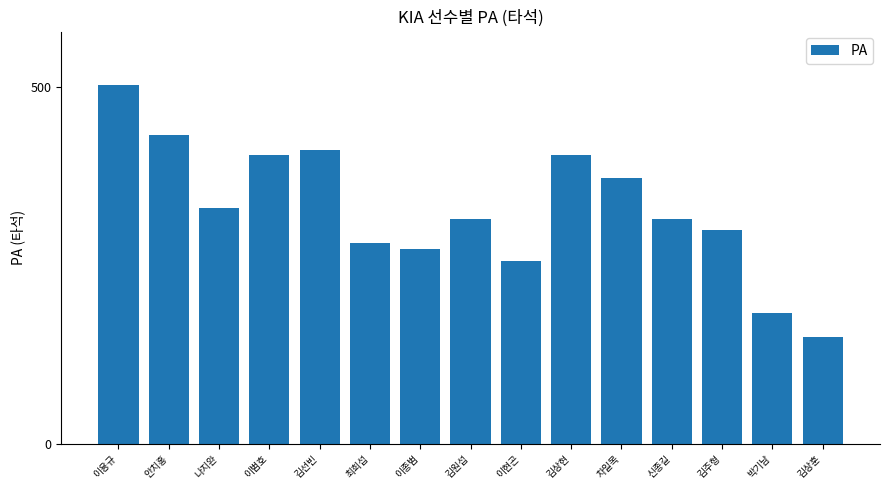

At which label is the value closest to 326?

나지완